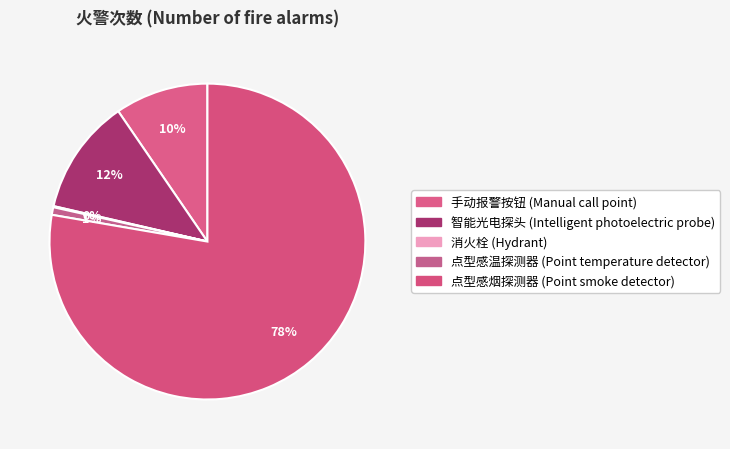

Rank the categories by value from highest to lowest.

点型感烟探测器 (Point smoke detector), 智能光电探头 (Intelligent photoelectric probe), 手动报警按钮 (Manual call point), 点型感温探测器 (Point temperature detector), 消火栓 (Hydrant)